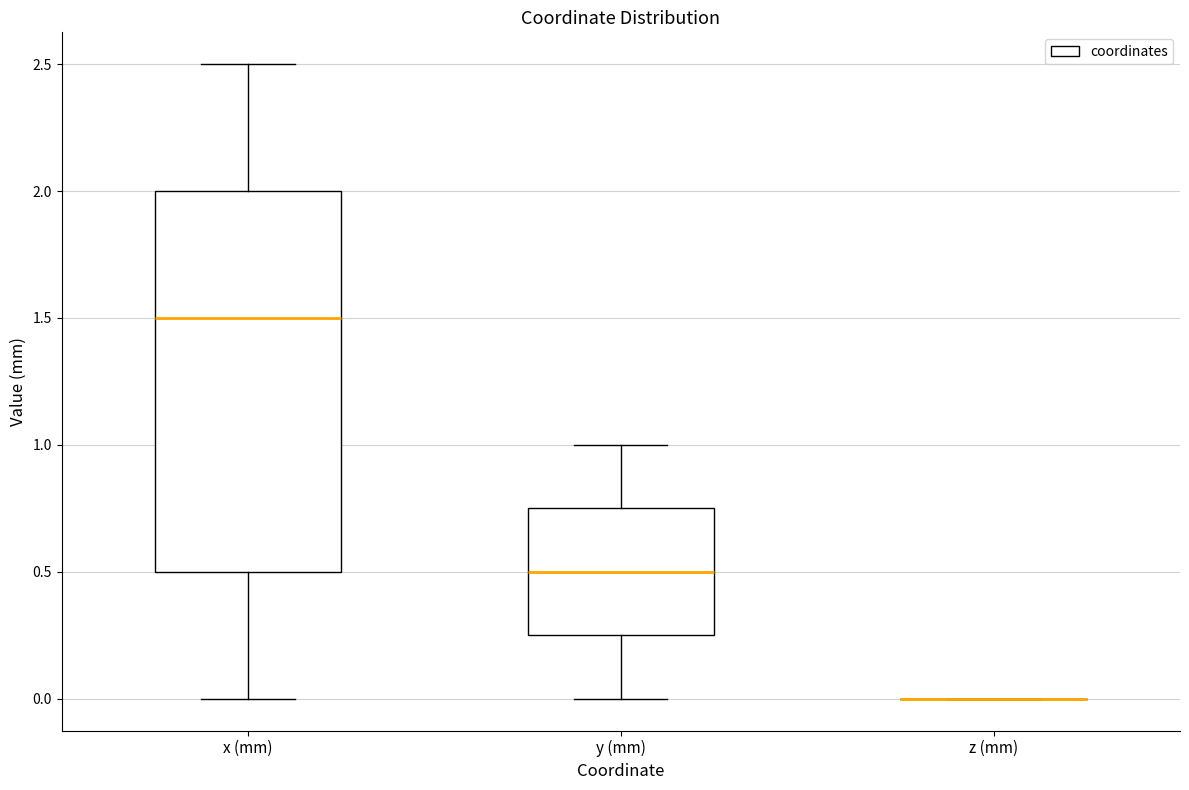

Which box is the tallest, from its lower edge to its upper edge?

x (mm)